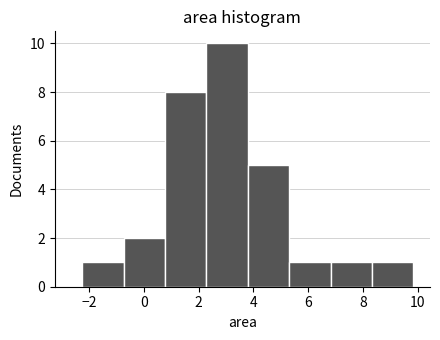

Over which range of the x-axis is the bar tallest?

2.2 to 3.8